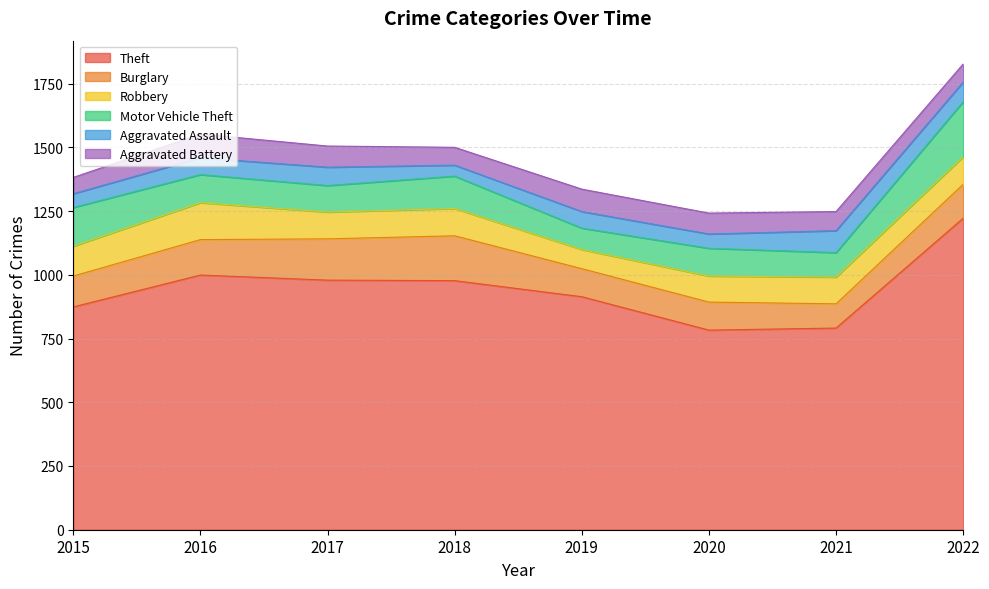

Count the number of categories in the chart.

8